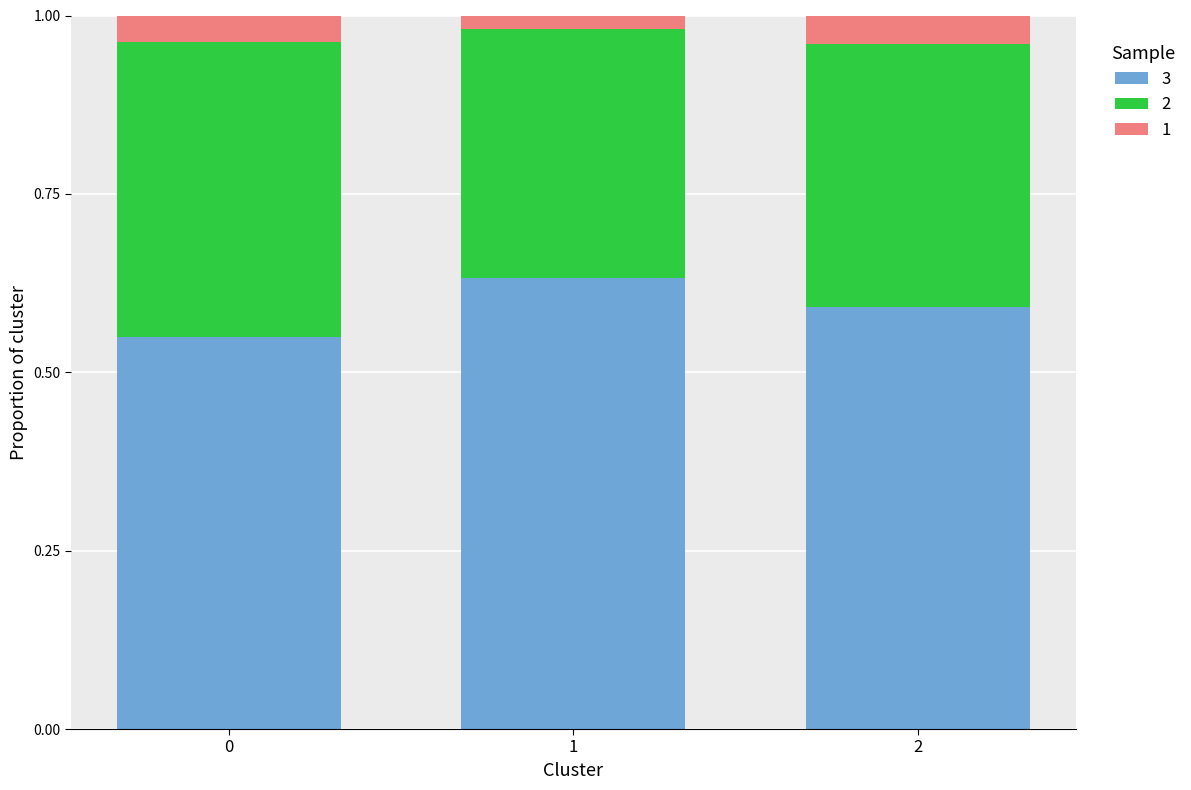

What is the total value across all series at 2?

1.0